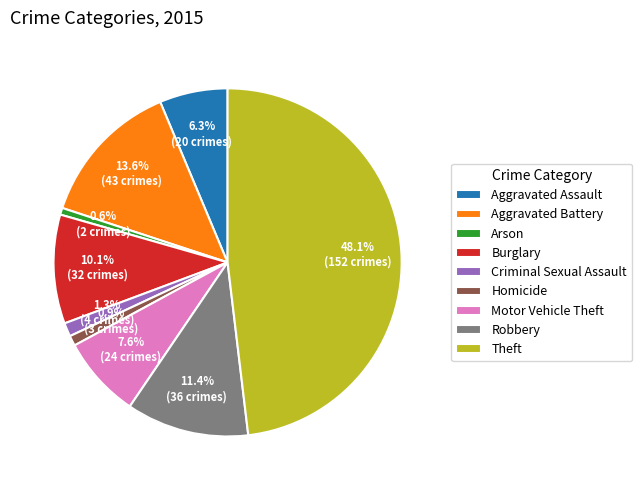

To the nearest percent, what is the average slice percentage?

11%